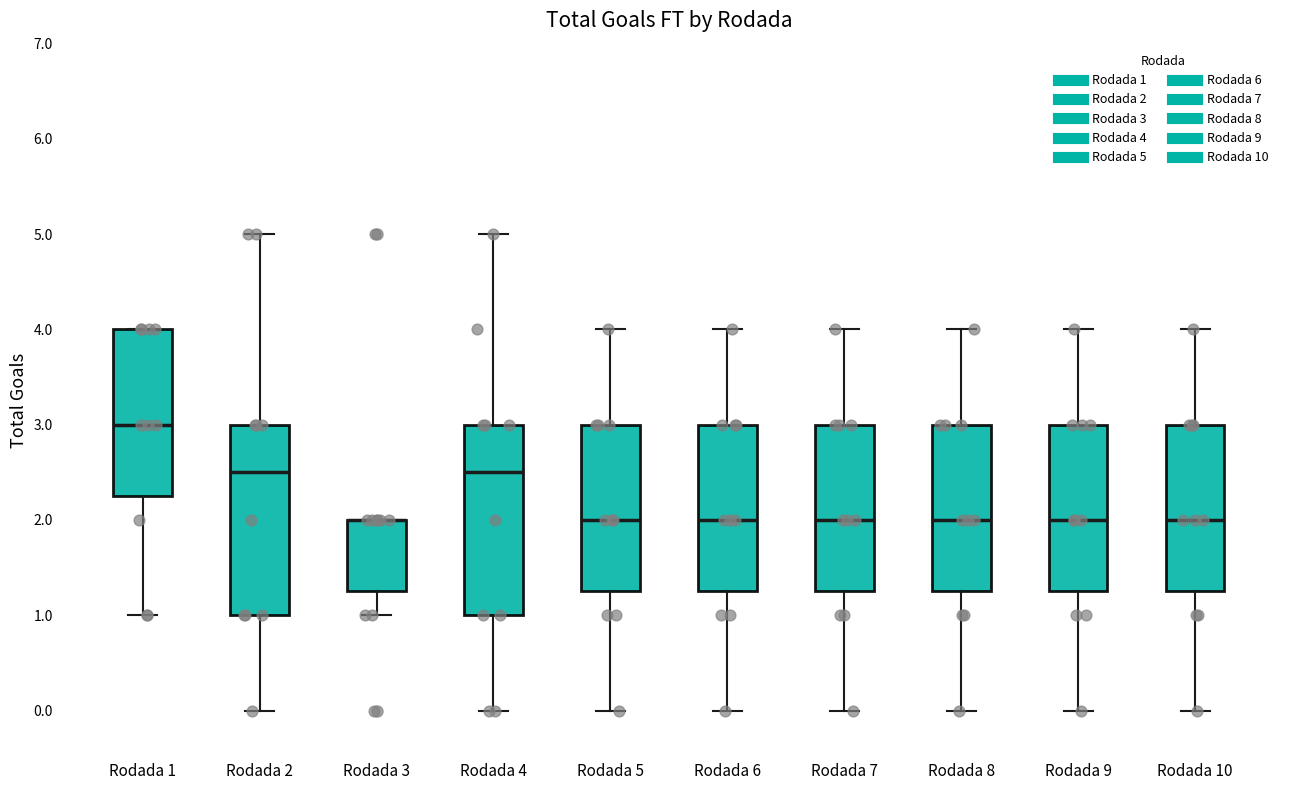

Reading left to right, read every box against the y-axis: the position of its median line, the range the box covers, and the ends of its whiskers. The values are not printed on the chart, so give them approximately, as read against the axis.

Rodada 1: median 3.0, box 2.3 to 4.0, whiskers 1.0 to 4.0
Rodada 2: median 2.5, box 1.0 to 3.0, whiskers 0.0 to 5.0
Rodada 3: median 2.0 (drawn on the box's upper edge), box 1.3 to 2.0, whiskers 1.0 to 2.0
Rodada 4: median 2.5, box 1.0 to 3.0, whiskers 0.0 to 5.0
Rodada 5: median 2.0, box 1.3 to 3.0, whiskers 0.0 to 4.0
Rodada 6: median 2.0, box 1.3 to 3.0, whiskers 0.0 to 4.0
Rodada 7: median 2.0, box 1.3 to 3.0, whiskers 0.0 to 4.0
Rodada 8: median 2.0, box 1.3 to 3.0, whiskers 0.0 to 4.0
Rodada 9: median 2.0, box 1.3 to 3.0, whiskers 0.0 to 4.0
Rodada 10: median 2.0, box 1.3 to 3.0, whiskers 0.0 to 4.0